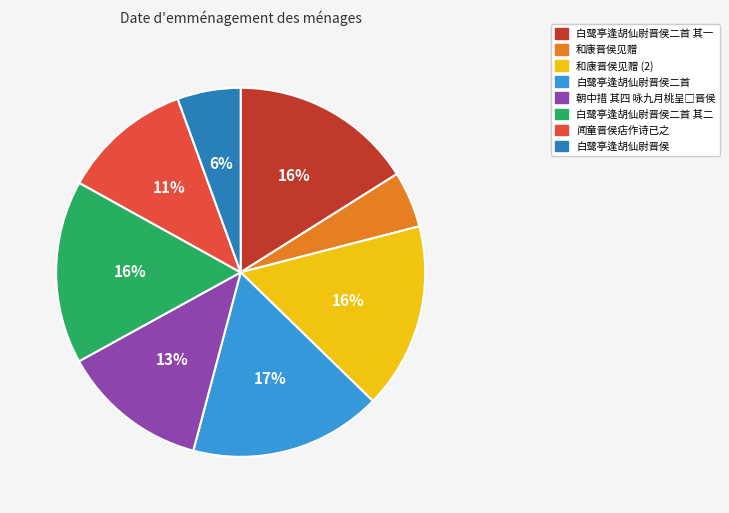

Is there a majority slice in this chart?

No